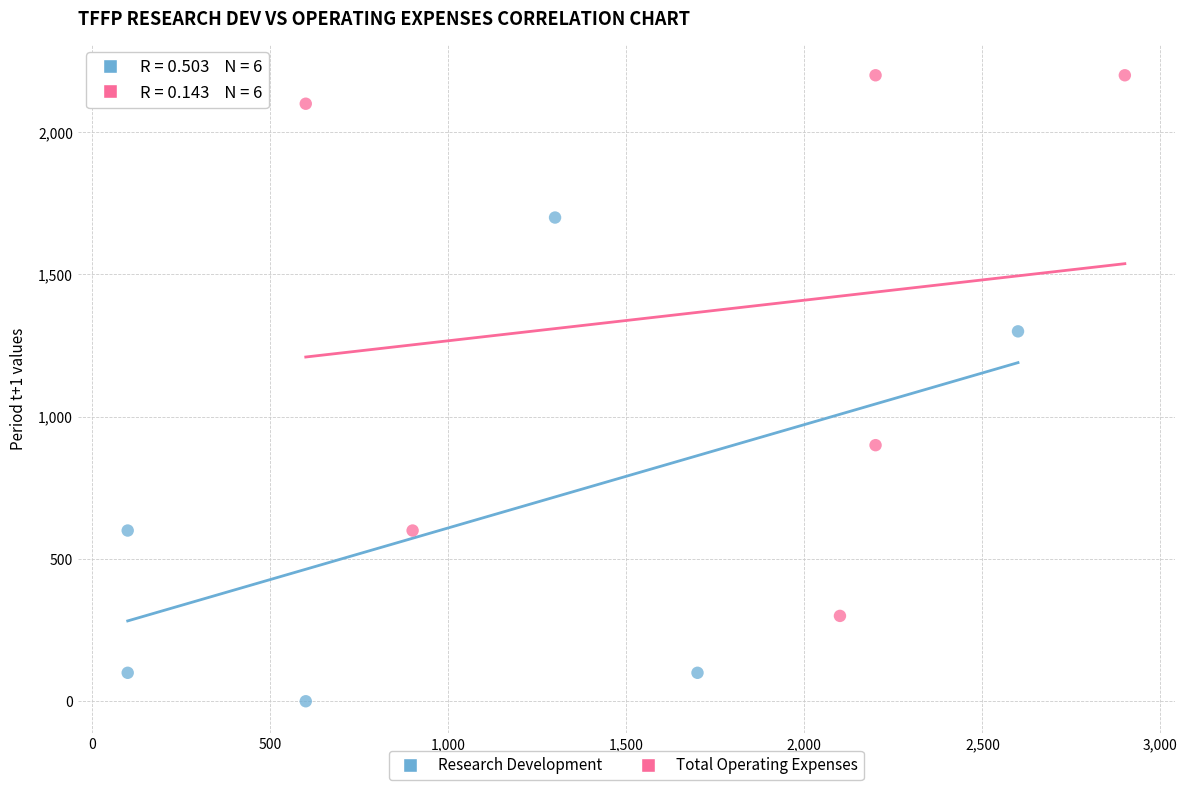

Which series contains the lowest Y value?

Research Development